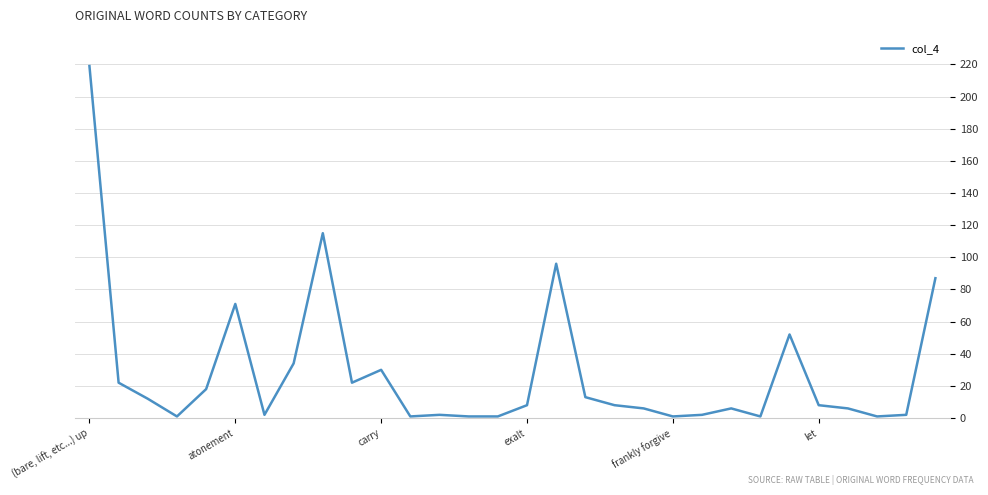

What is the difference between the maximum and minimum values?

218